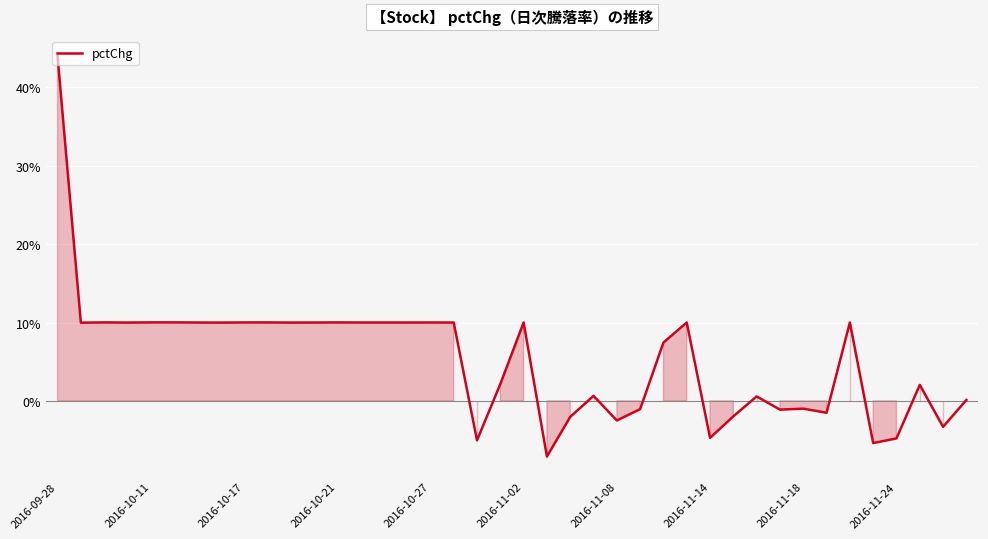

What is the difference between the maximum and minimum values?

51.1